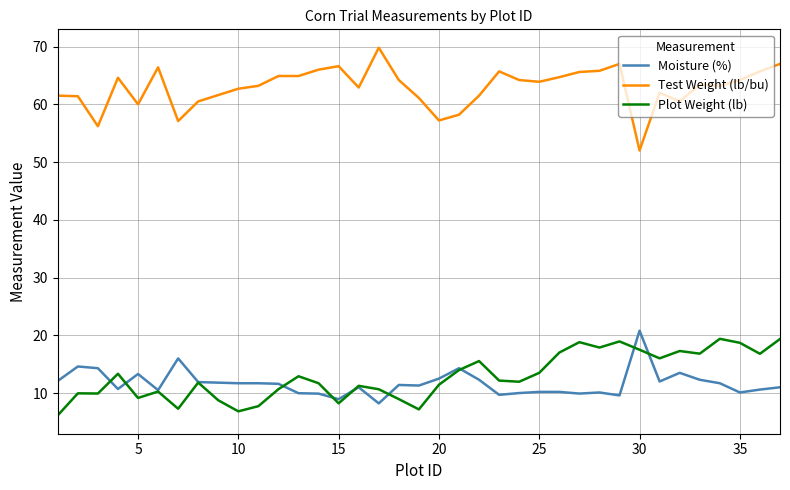

Which series has the largest range (max minus min)?

Test Weight (lb/bu)